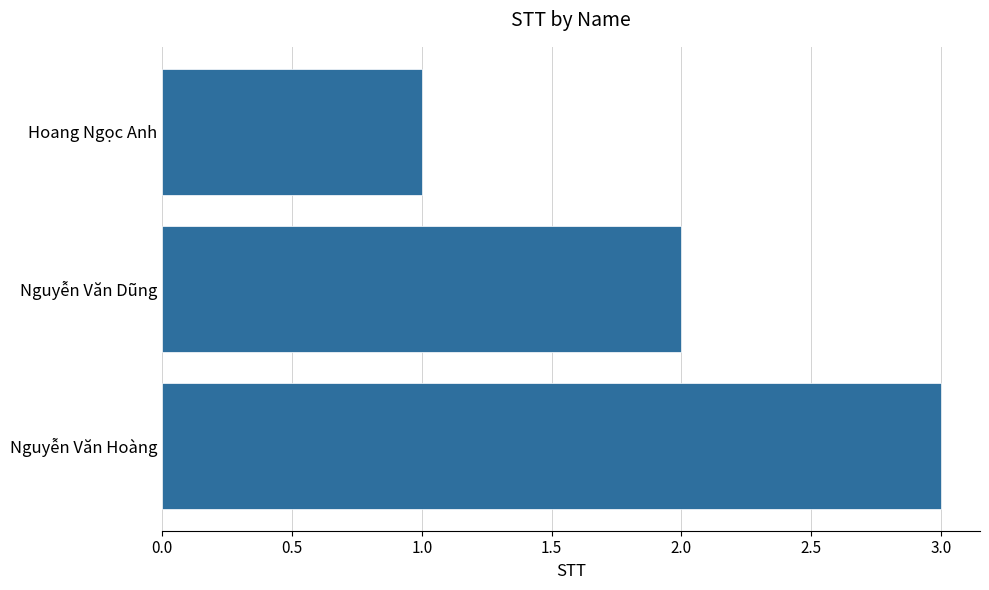

What is the approximate value at Nguyễn Văn Hoàng?

3